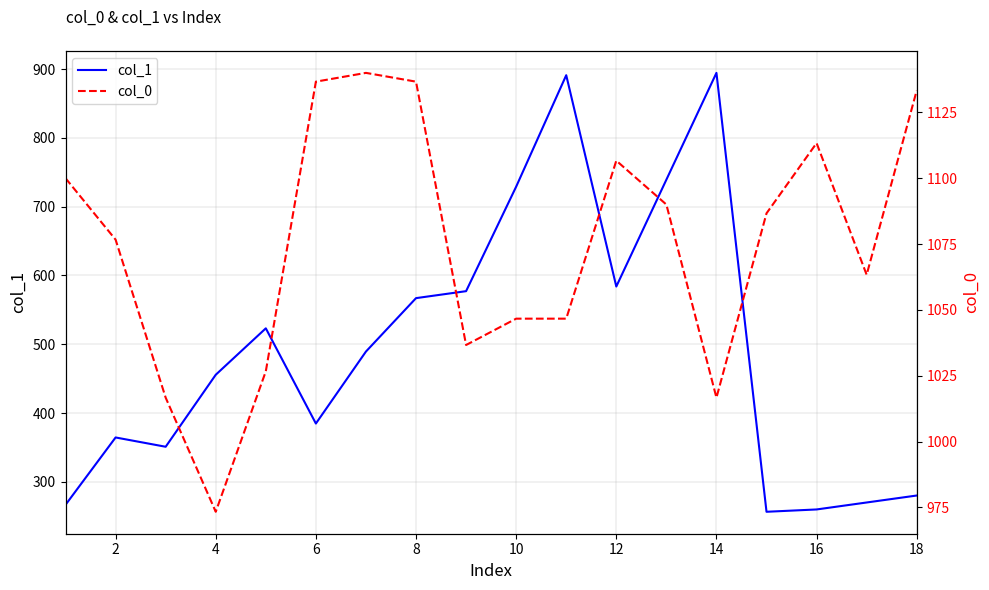

What is the difference between the maximum and minimum values in the col_1 series?

637.9